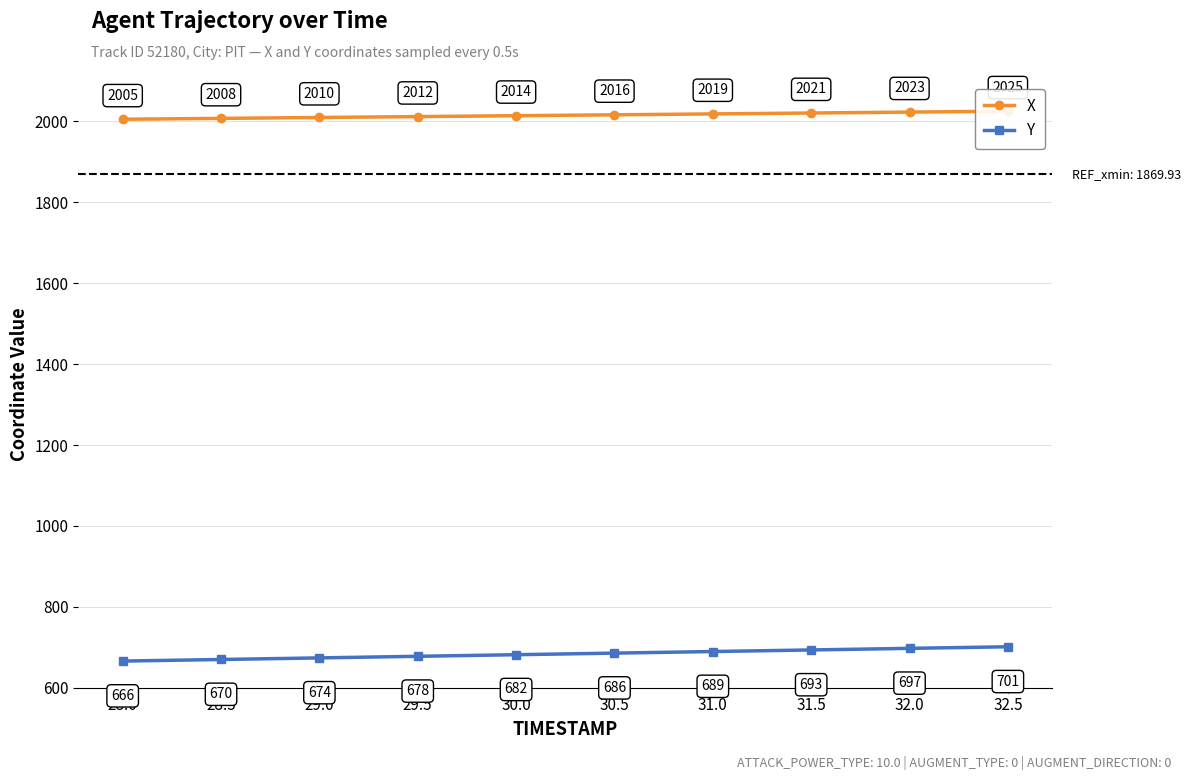

What is the difference between the Y values at 32.0 and 28.5?

27.5